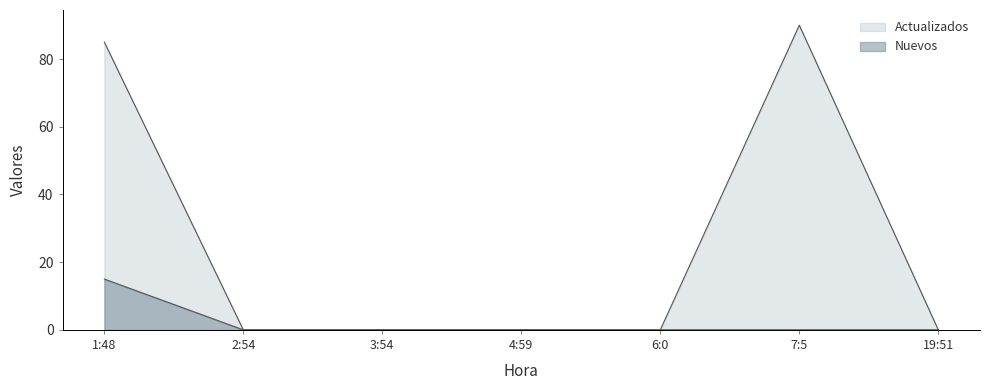

What position from the left is 6:0?

5